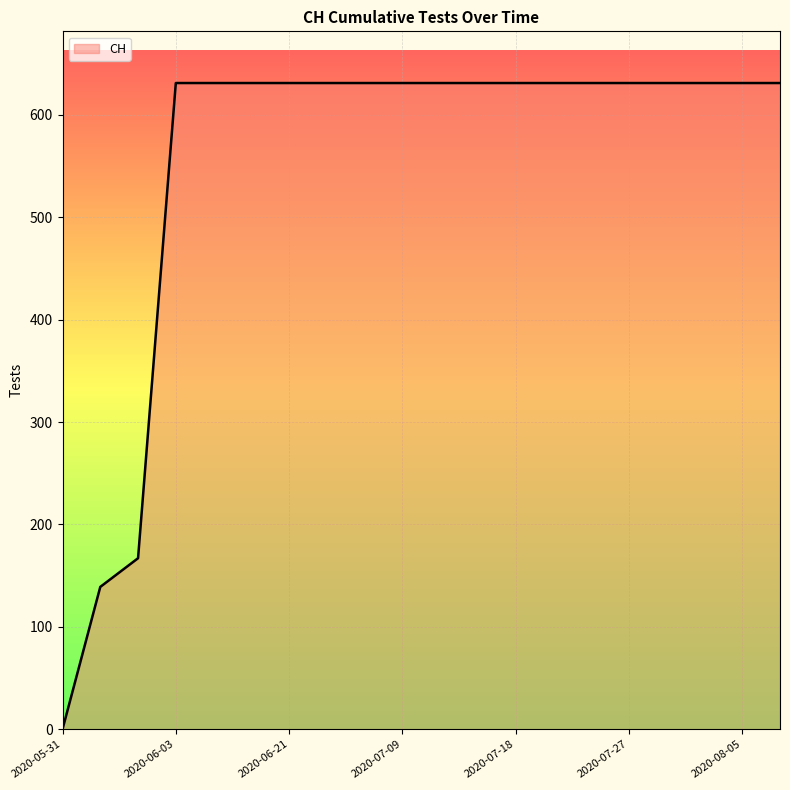

What is the average value?

552